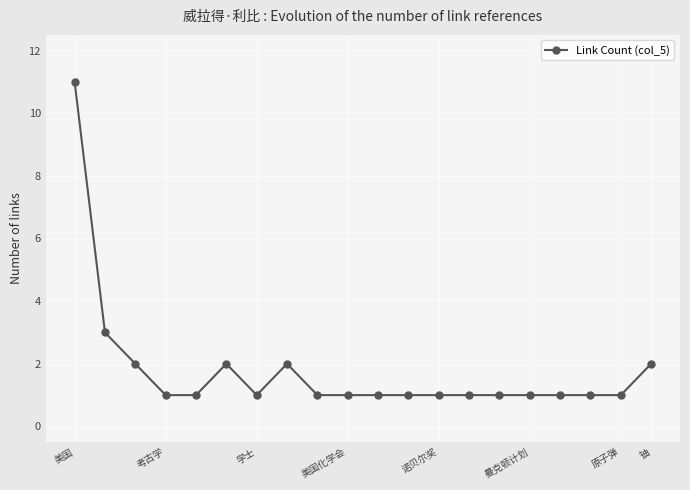

True or false: there are more than 0 points higher than both neighbors.

True